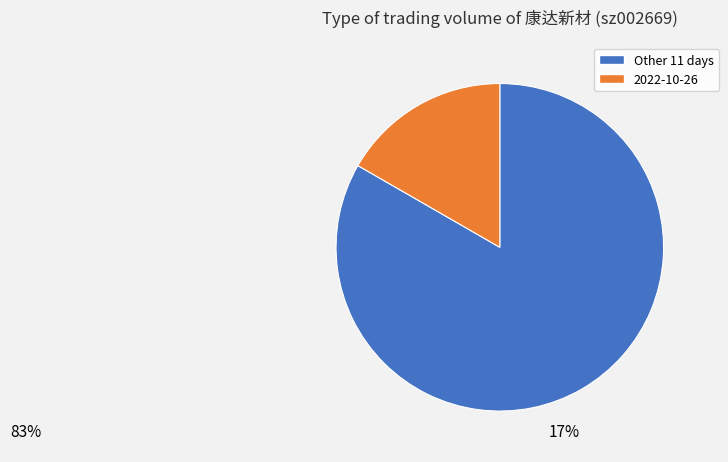

Does any single category account for the majority?

Yes